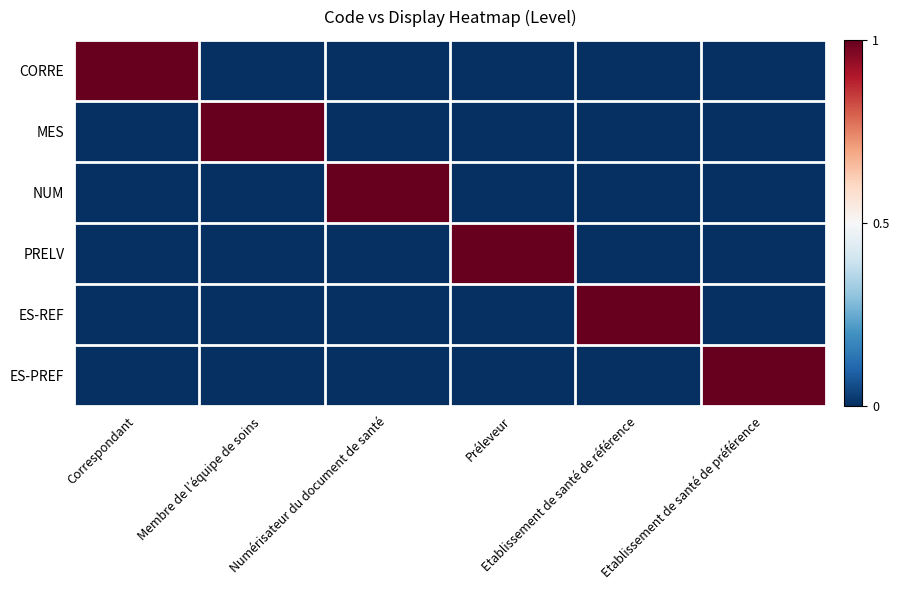

Between Numérisateur du document de santé and Préleveur, which series saw the biggest shift?

NUM